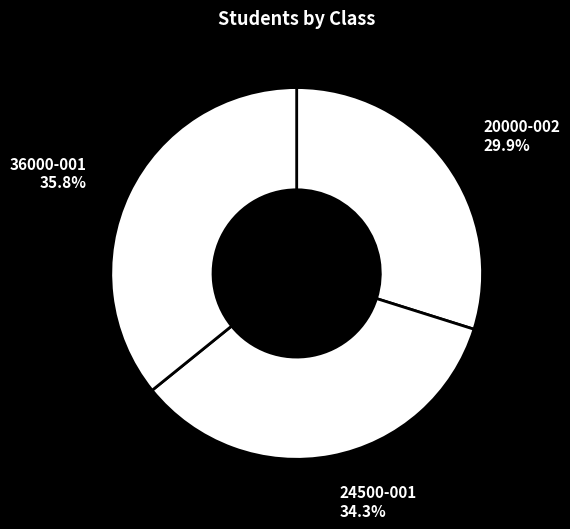

Combined, do 36000-001 and 20000-002 account for over 50%?

Yes